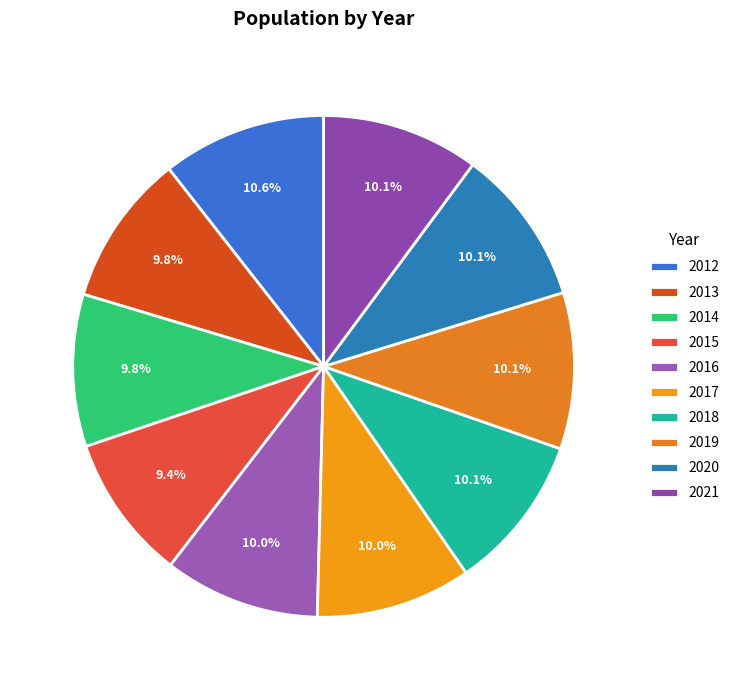

How many segments does this pie chart have?

10